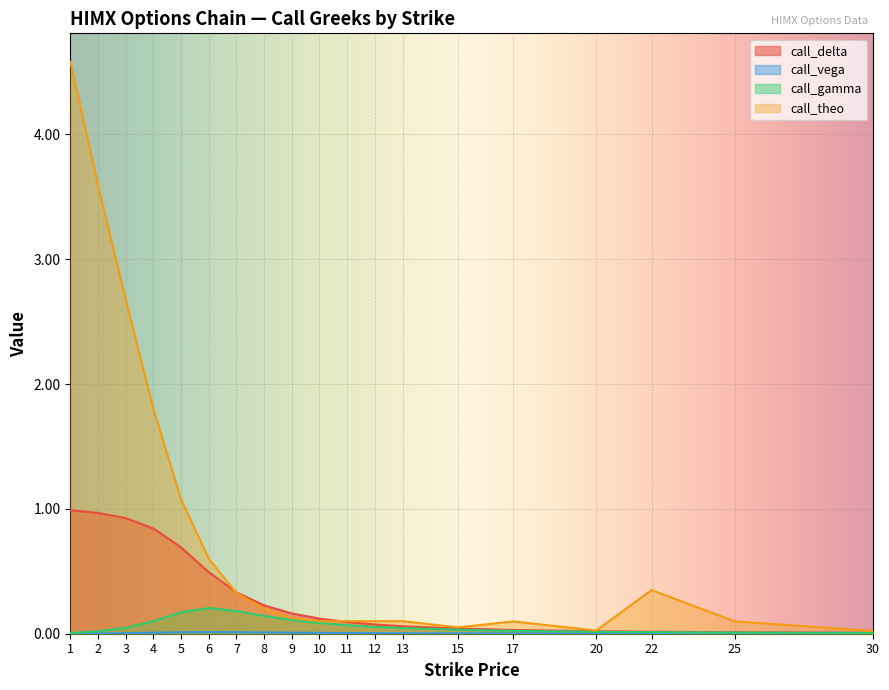

Is it true that call_vega equals 0.0 at 20?

True